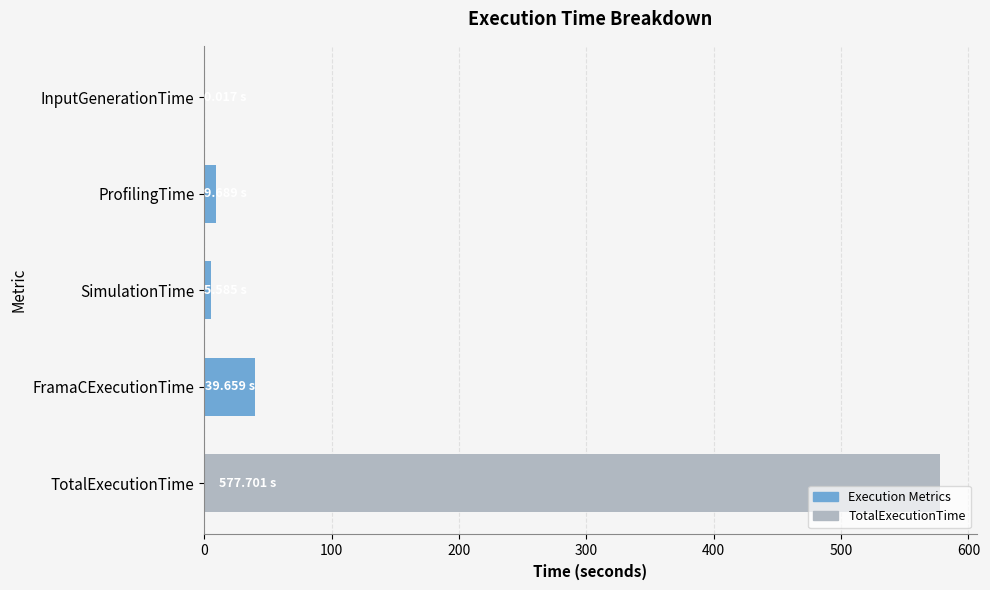

What is the sum of all values?

632.7